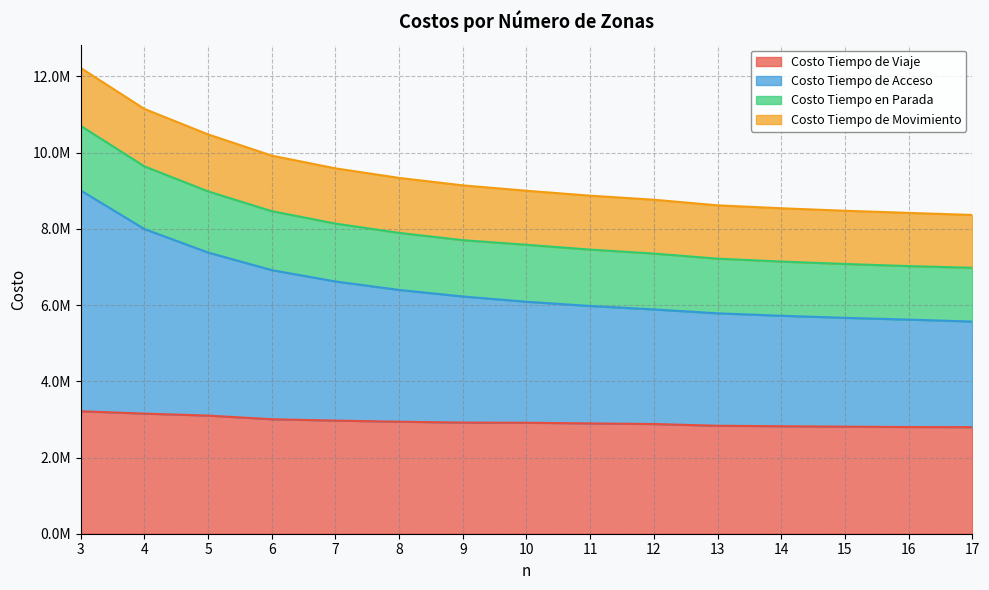

What is the difference between the Costo Tiempo de Viaje values at 8 and 15?

130089.7